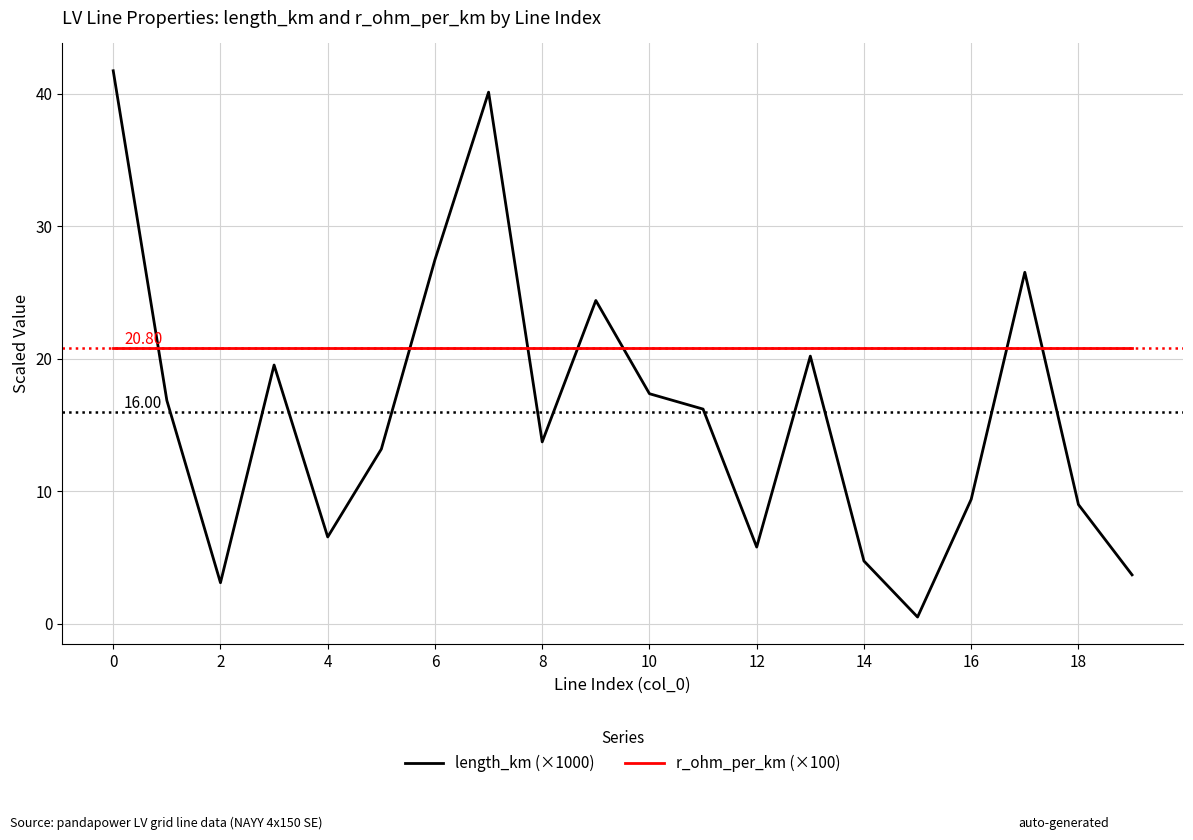

Which series has the largest range (max minus min)?

length_km (×1000)